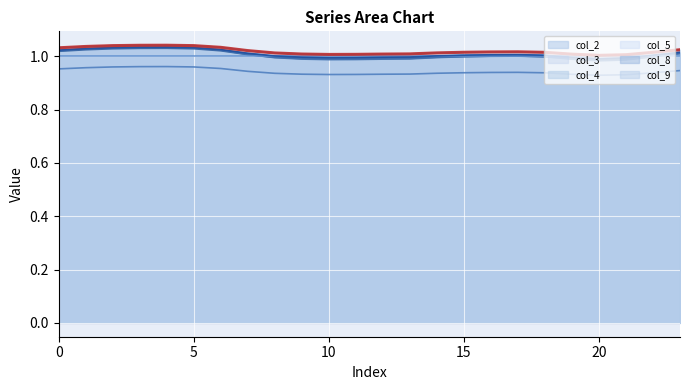

True or false: col_4 and col_3 cross at least once.

False